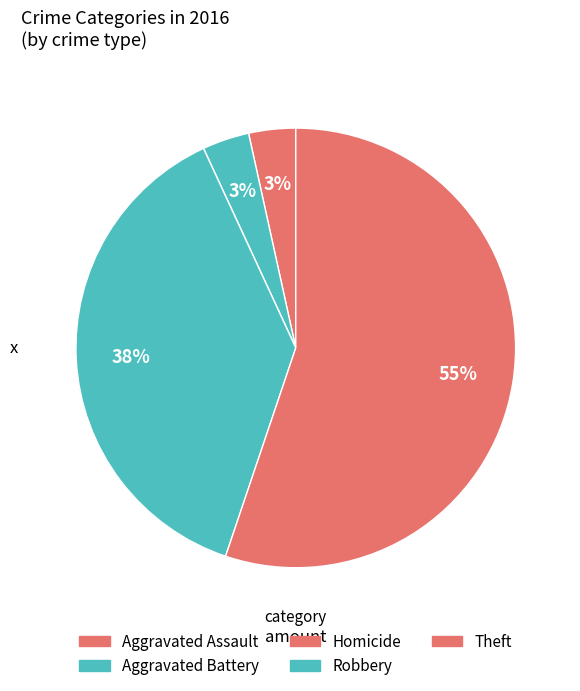

Is it true that Robbery is 38% of the pie?

True